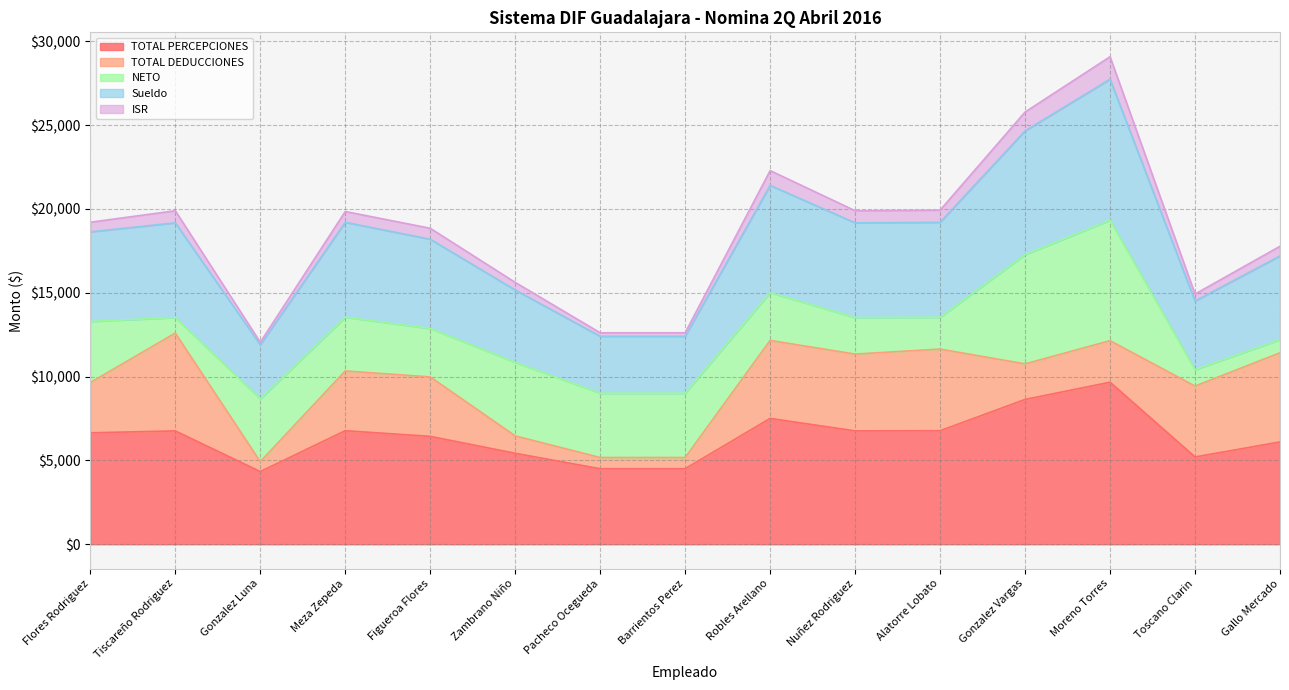

Does the chart have visible grid lines?

Yes